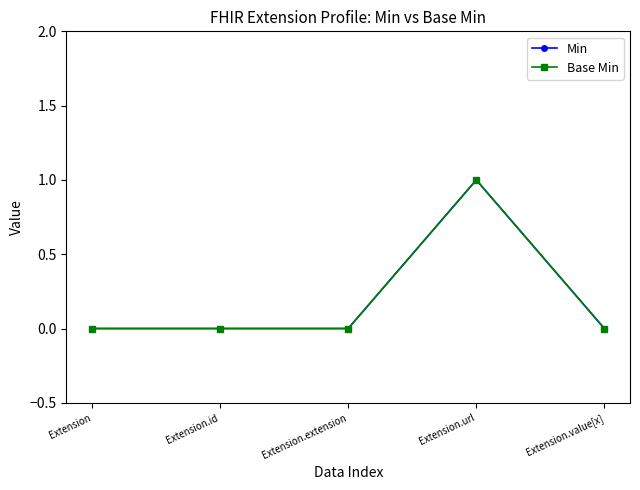

True or false: Min and Base Min cross at least once.

False